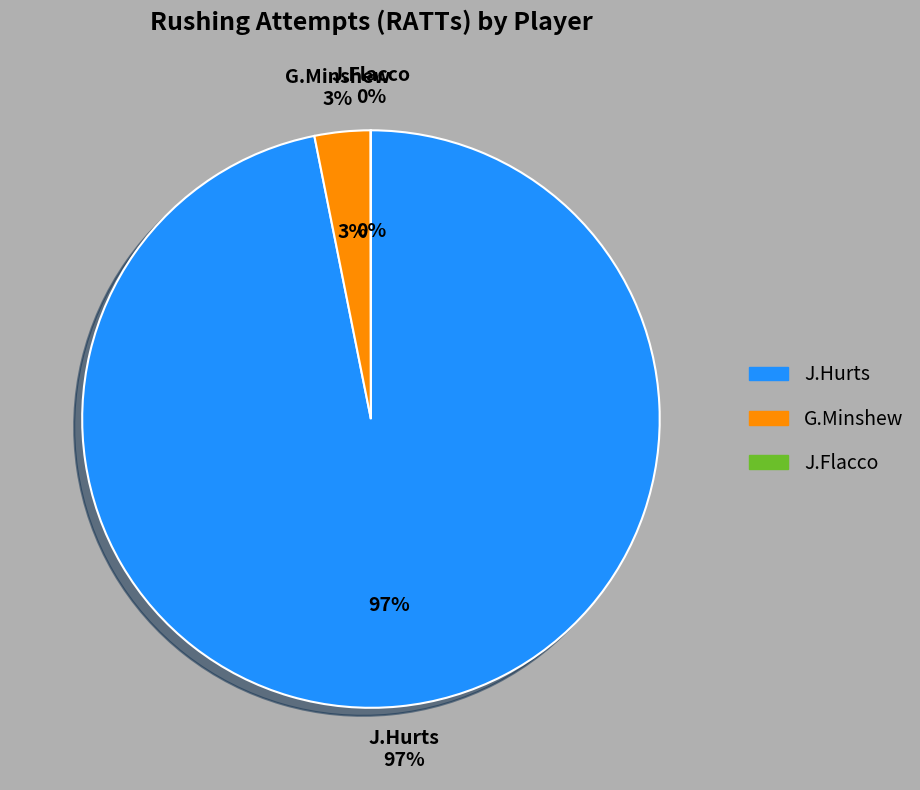

Is J.Hurts the majority of the pie?

Yes